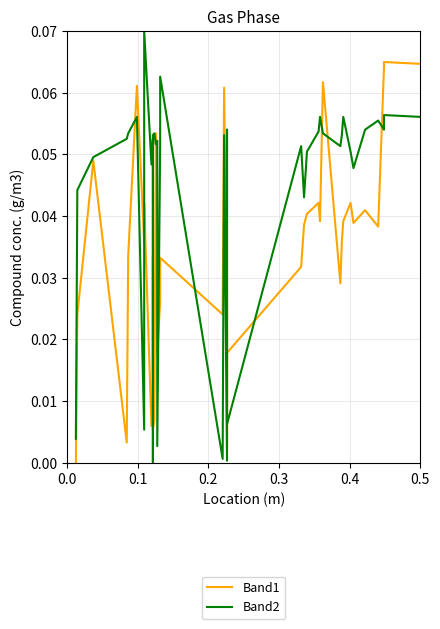

How many values in the Band2 series exceed 0?

39